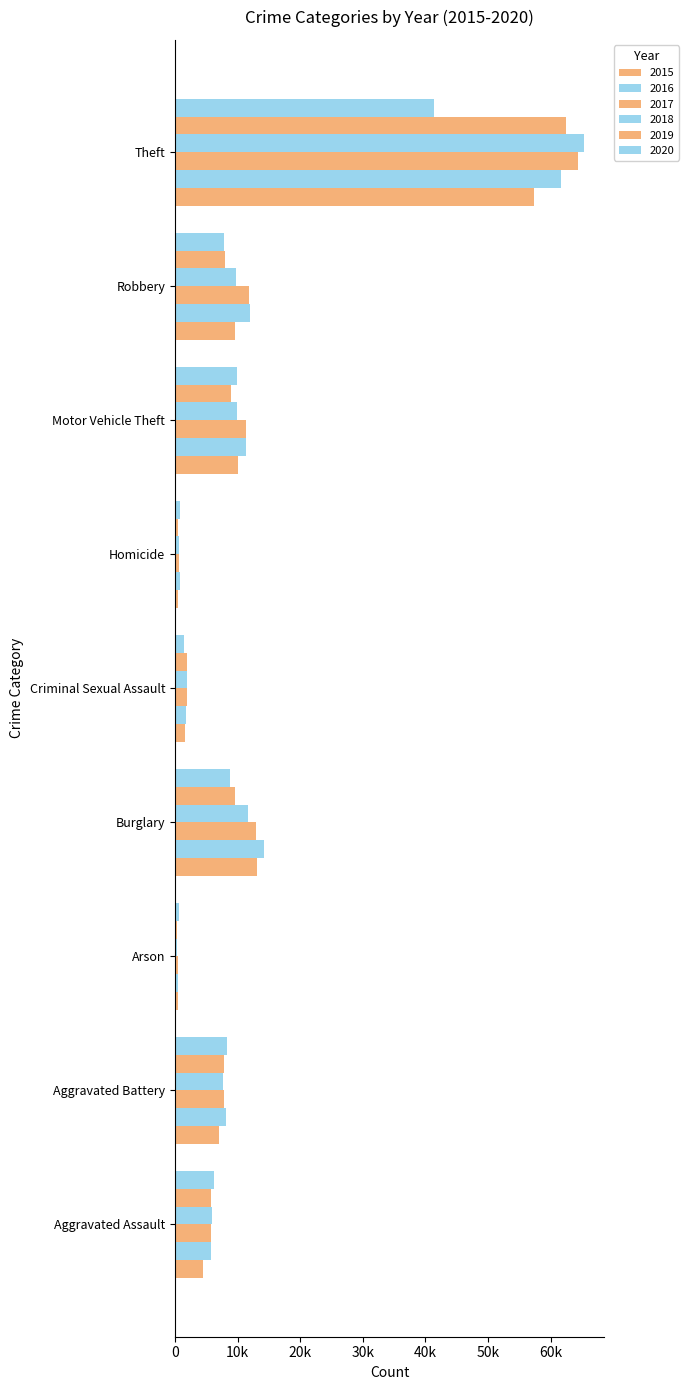

What are all the series names shown in the legend?

2015, 2016, 2017, 2018, 2019, 2020